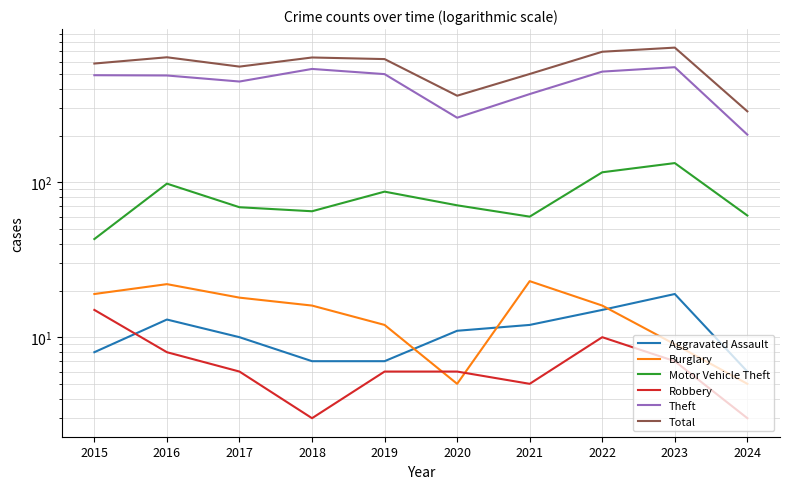

What is the difference between the second highest and minimum values in the Total series?

409